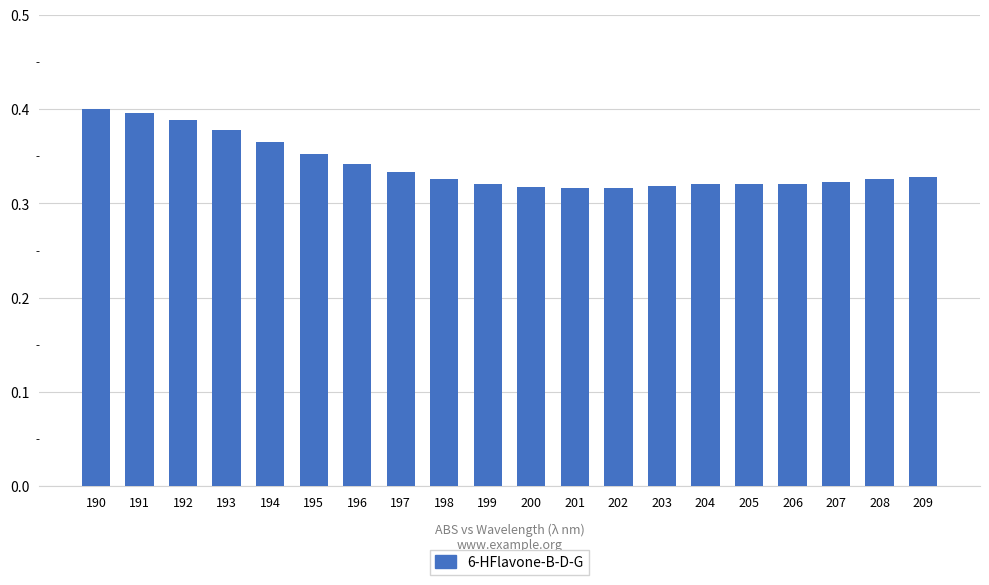

What is the sum of all values?

6.8